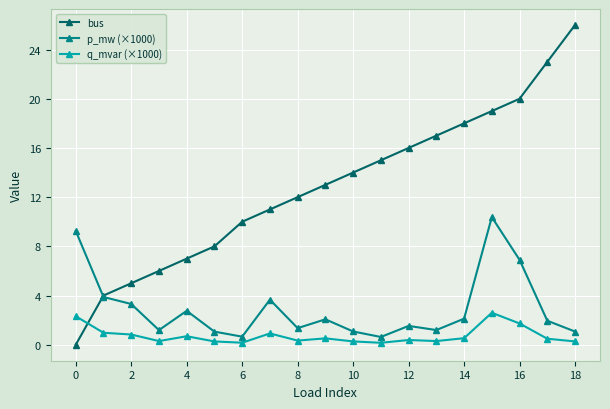

Rank the series by their average value, from lowest to highest.

q_mvar (×1000), p_mw (×1000), bus